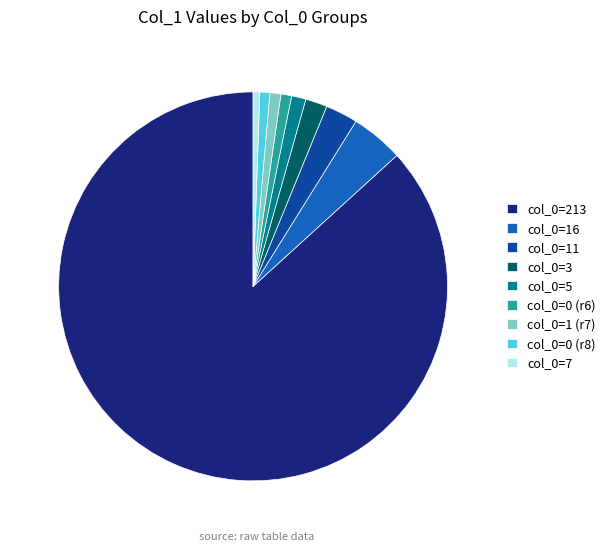

Does col_0=213 account for over 50% of the chart?

Yes